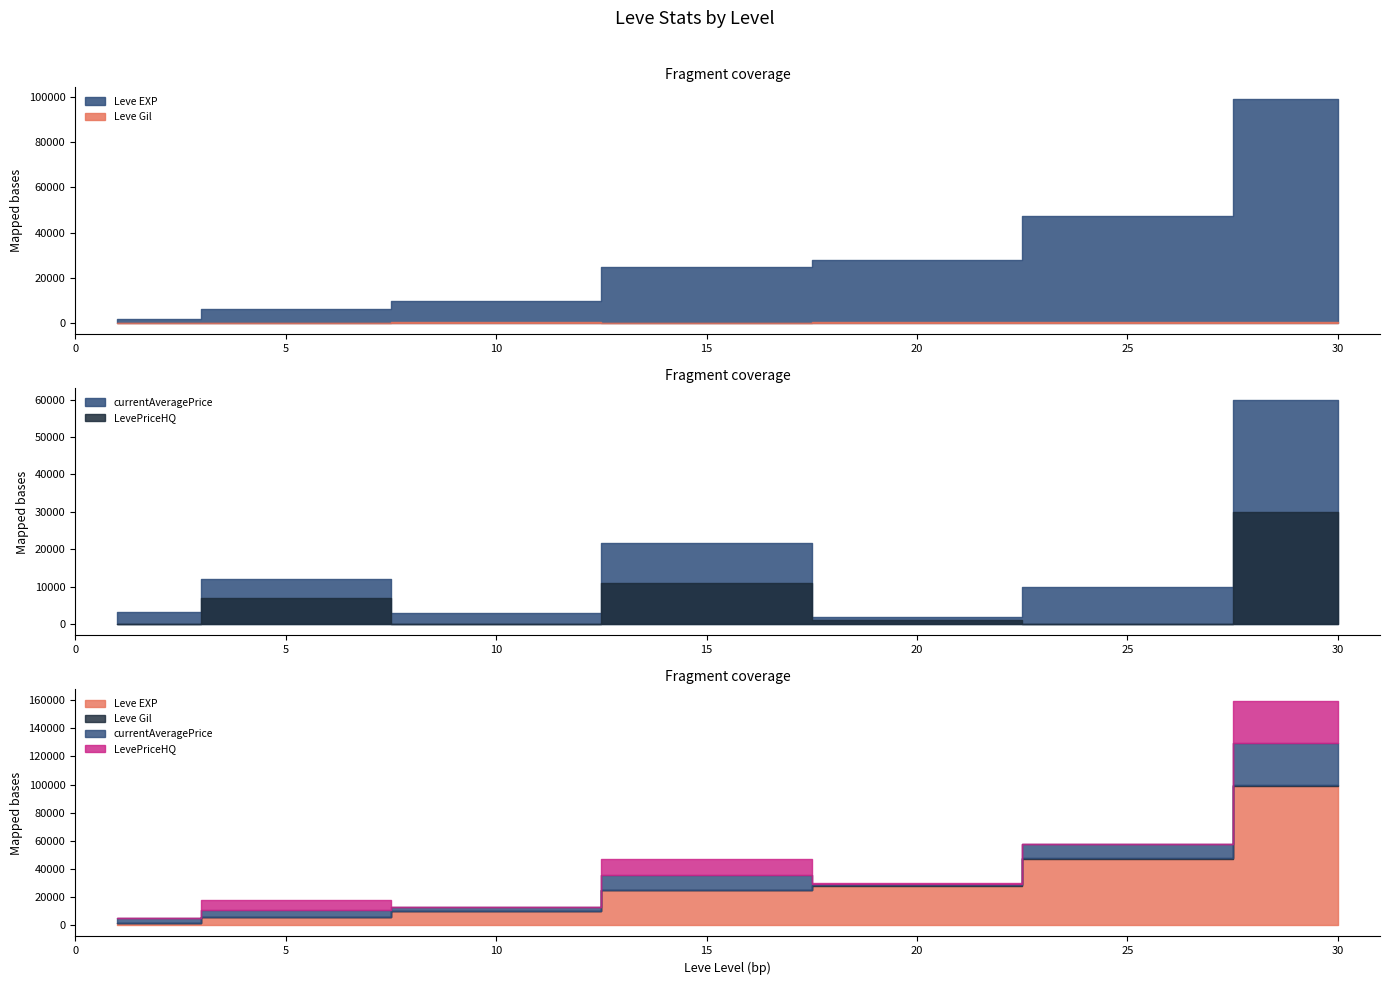

Between 5 and 30, which is larger?

30